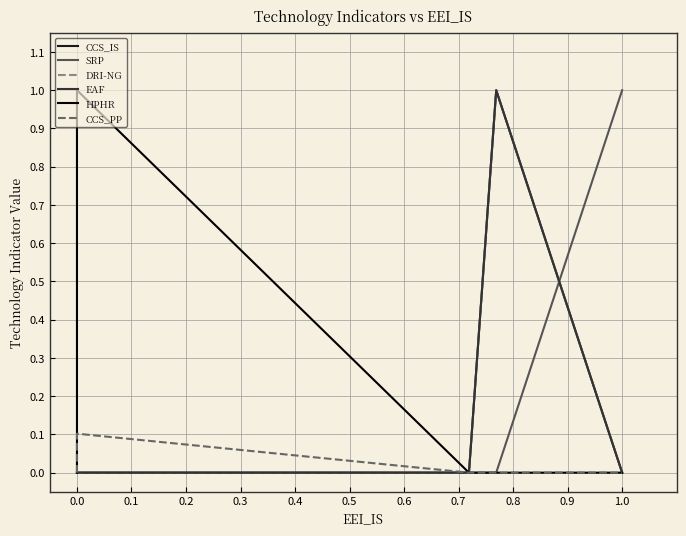

What is the difference between the maximum and second lowest values in the HPHR series?

1.0